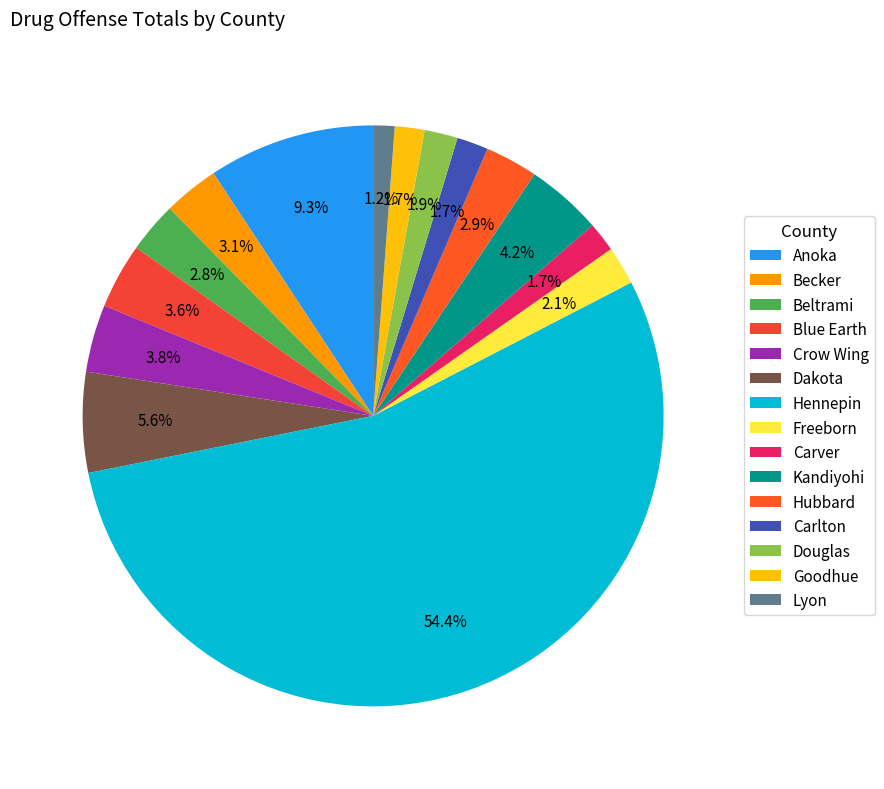

Combined, what portion of the pie is Carlton and Hubbard?

4.7%